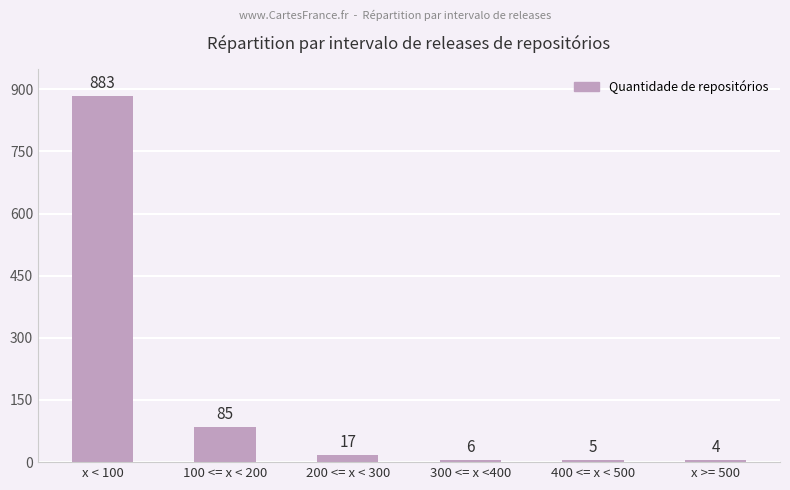

Does the chart contain any negative values?

No